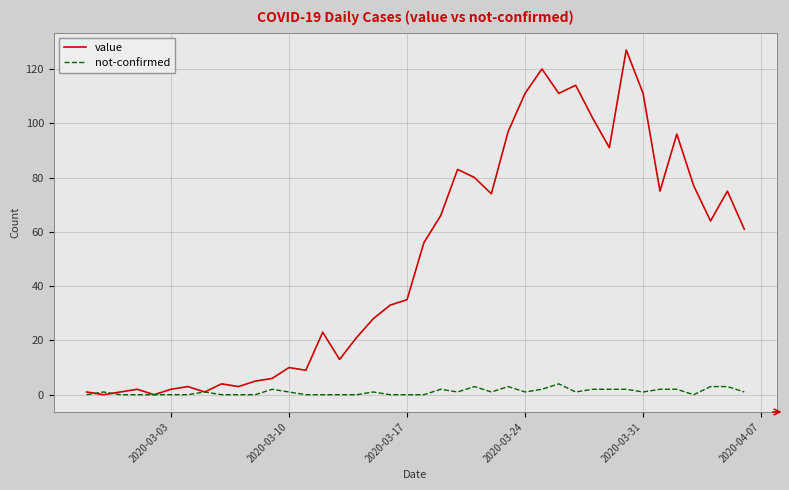

Which series has the largest range (max minus min)?

value